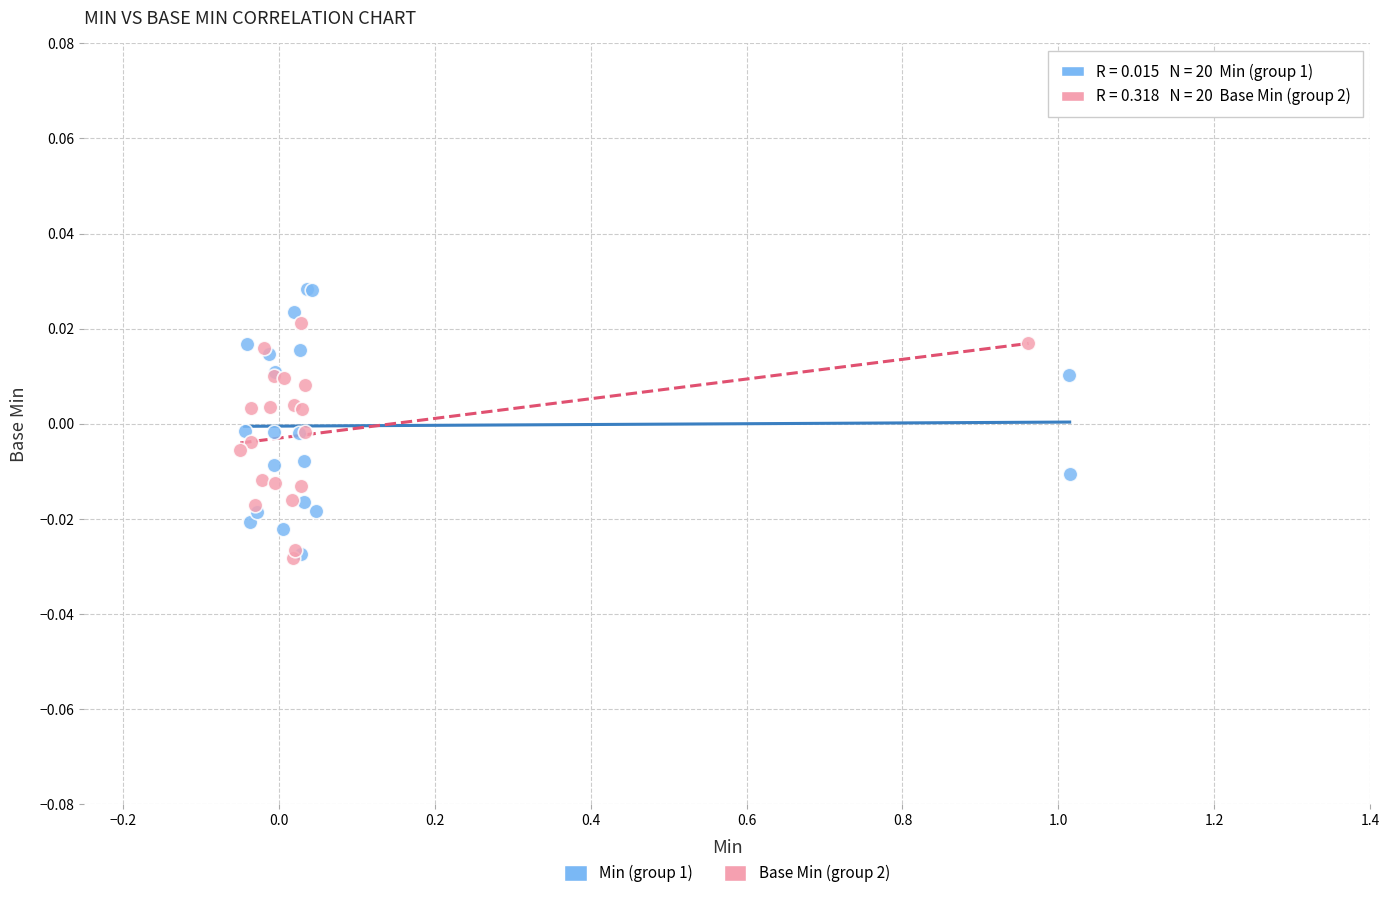

Which series contains the highest Y value?

Min (group 1)